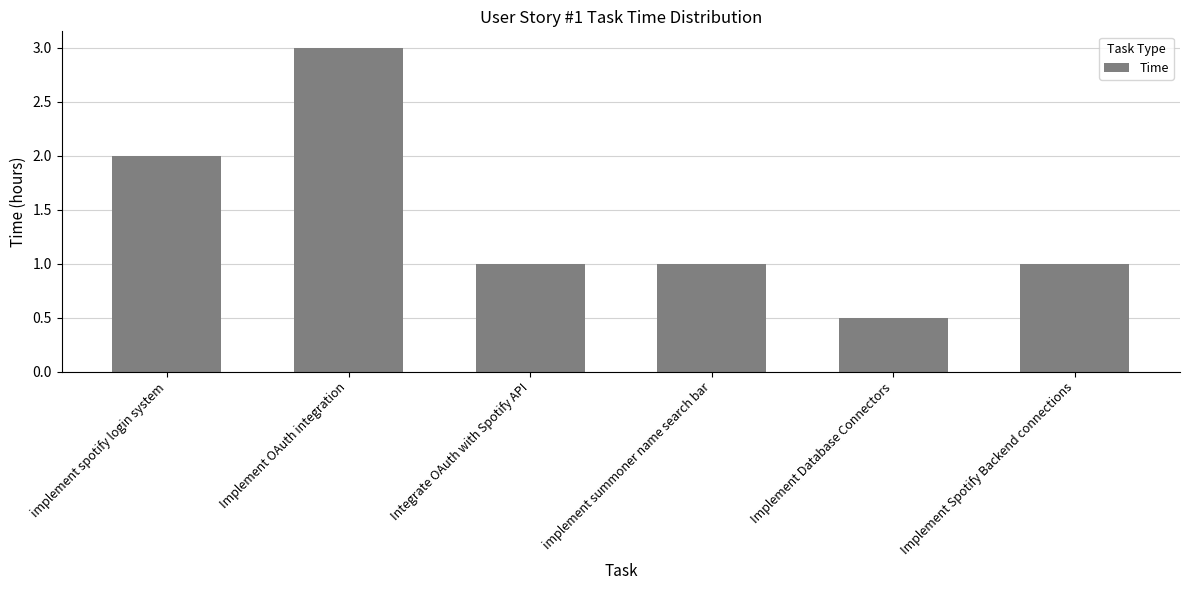

What is the minimum value shown in the chart?

0.5